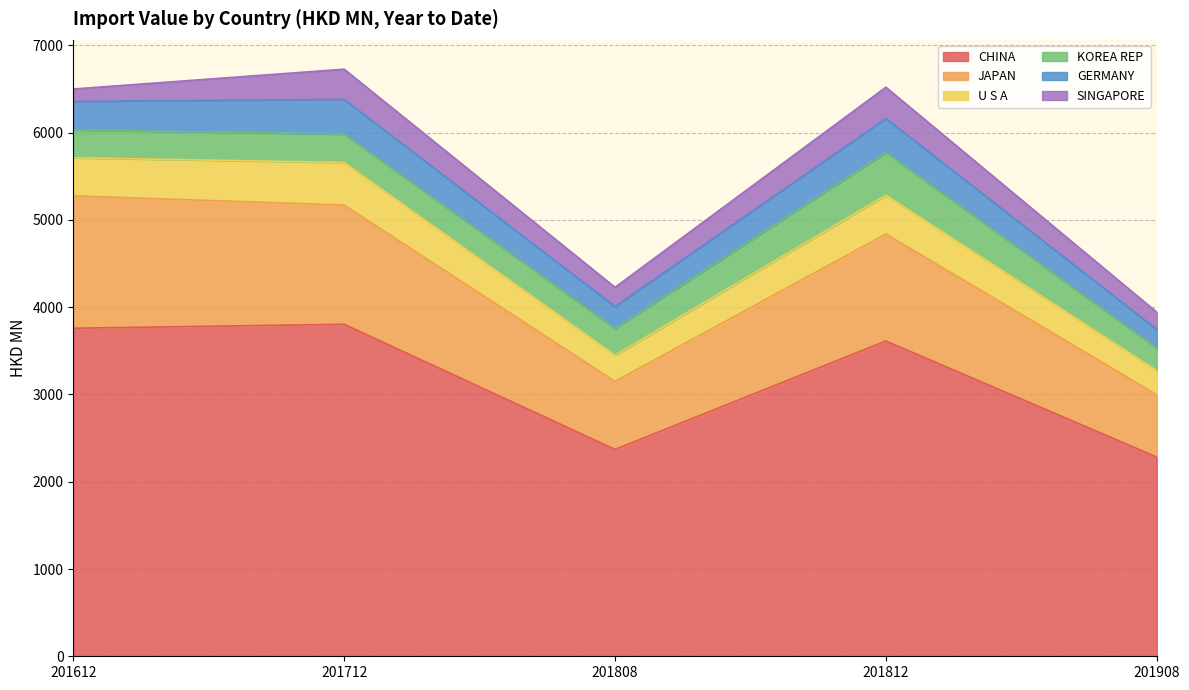

What is the minimum value for CHINA?

2283.2